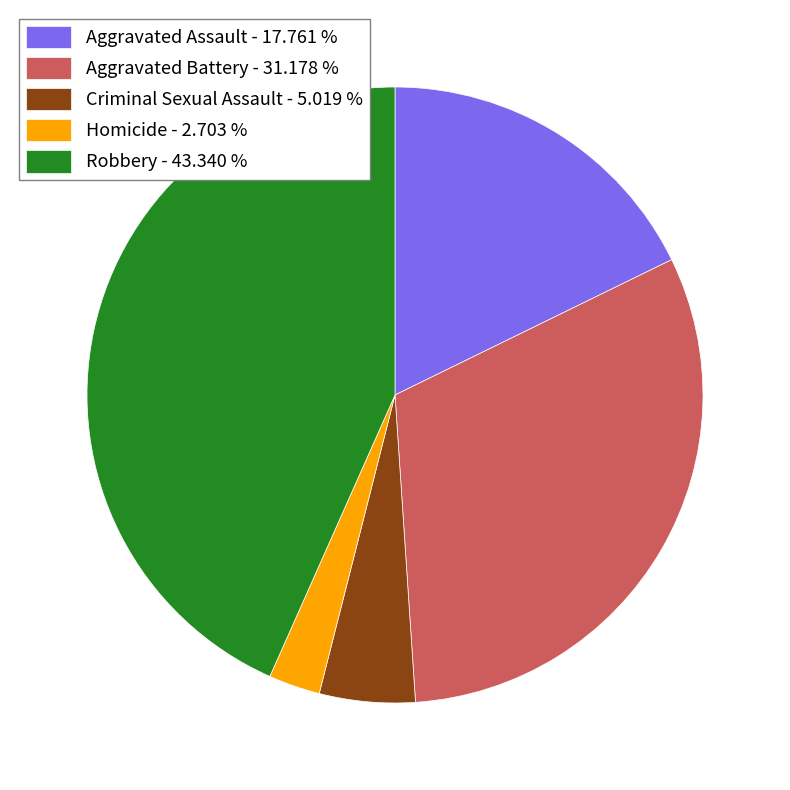

Is it true that Criminal Sexual Assault is 1% of the pie?

False